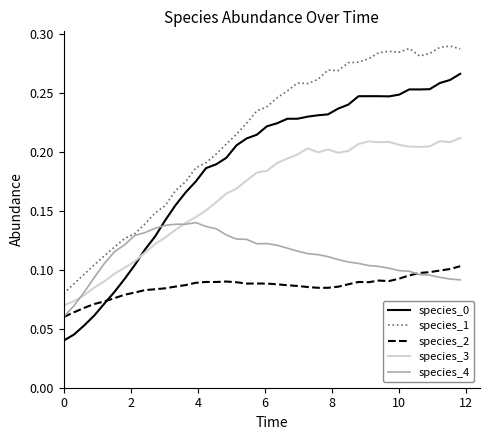

Which series has the largest total across all categories?

species_1